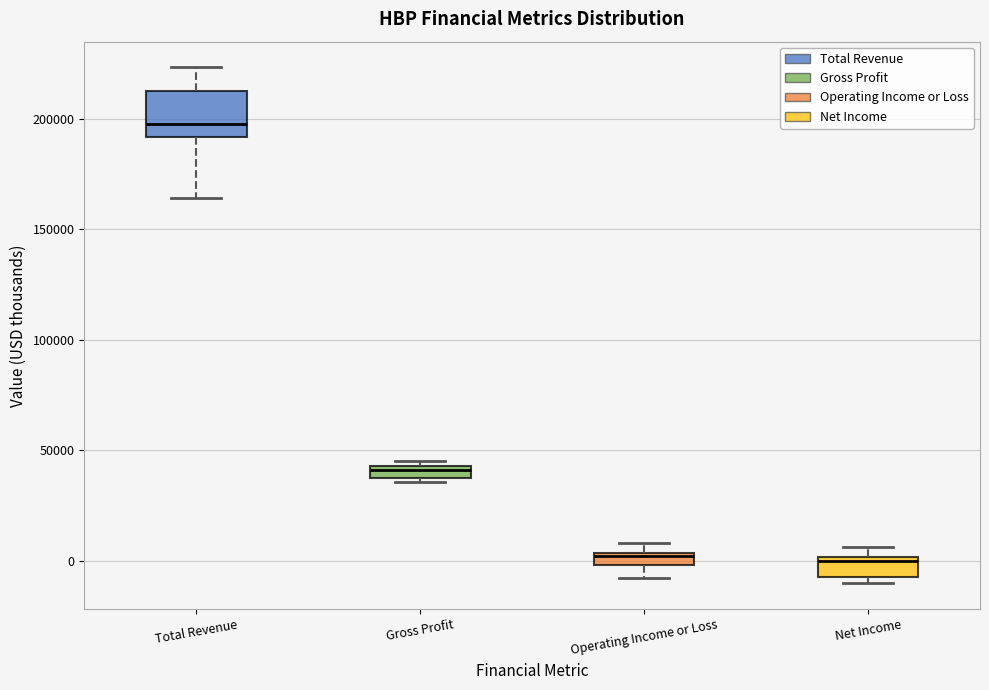

Which box is the tallest, from its lower edge to its upper edge?

Total Revenue